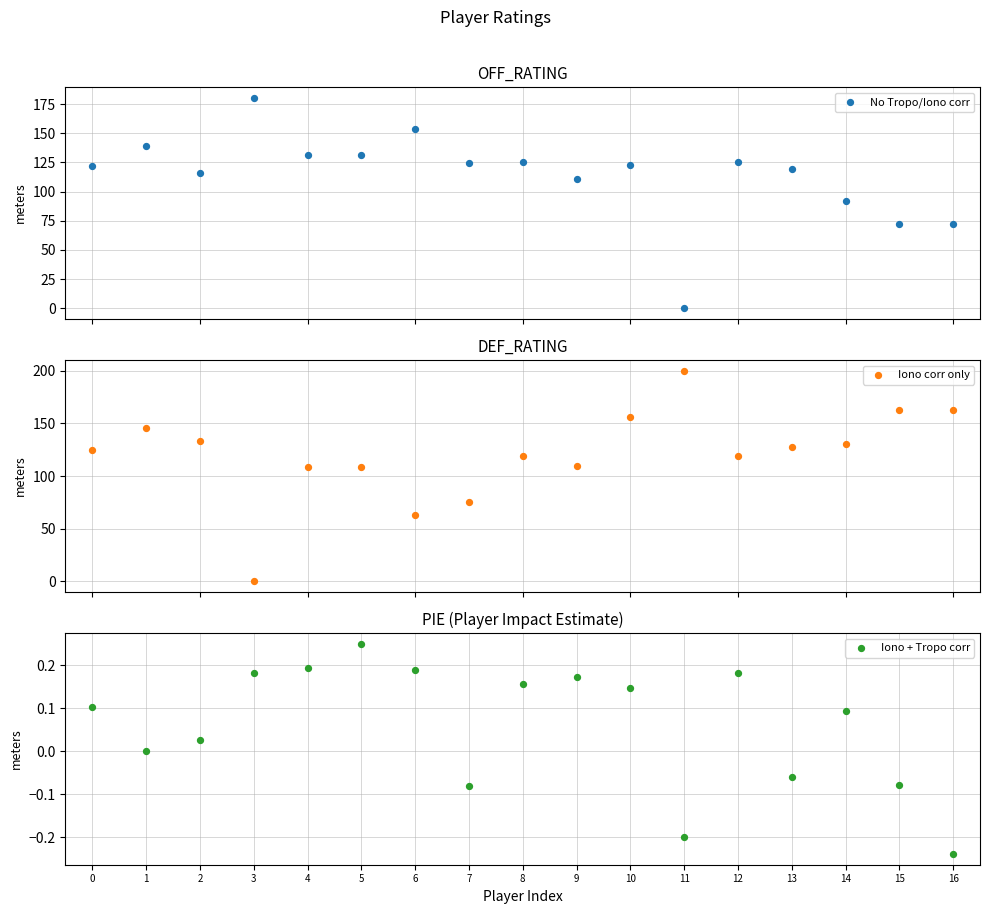

Is the value of Iono corr only at 5 greater than the value of Iono + Tropo corr at 14?

Yes